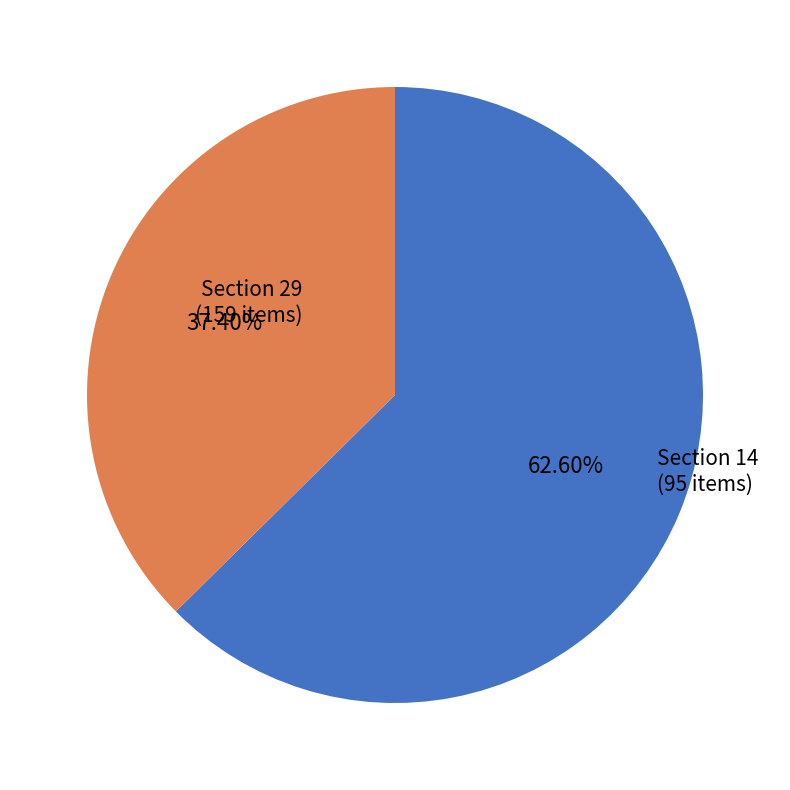

Count the number of slices in the pie.

2